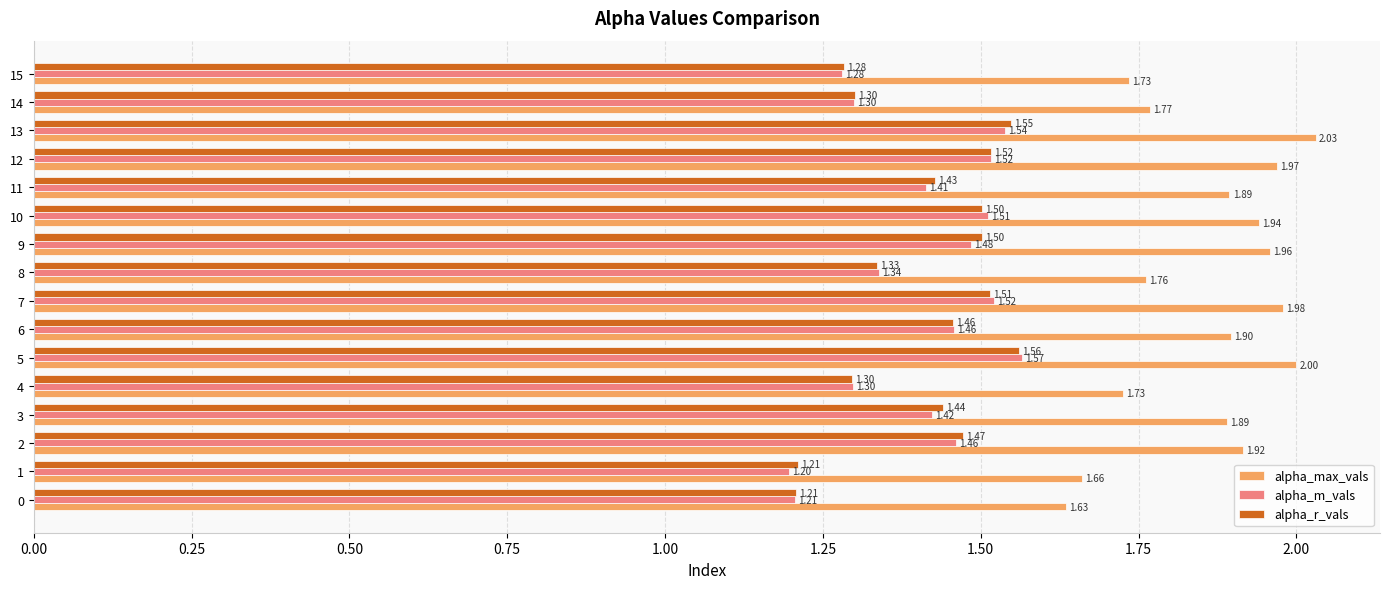

What are all the series names shown in the legend?

alpha_max_vals, alpha_m_vals, alpha_r_vals